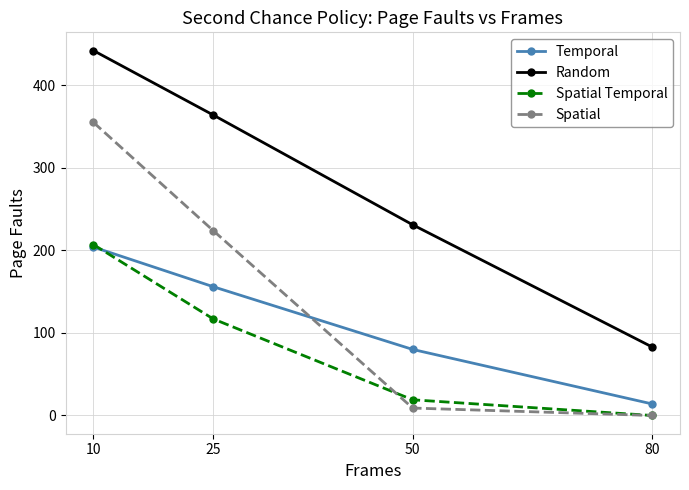

What are all the series names shown in the legend?

Temporal, Random, Spatial Temporal, Spatial